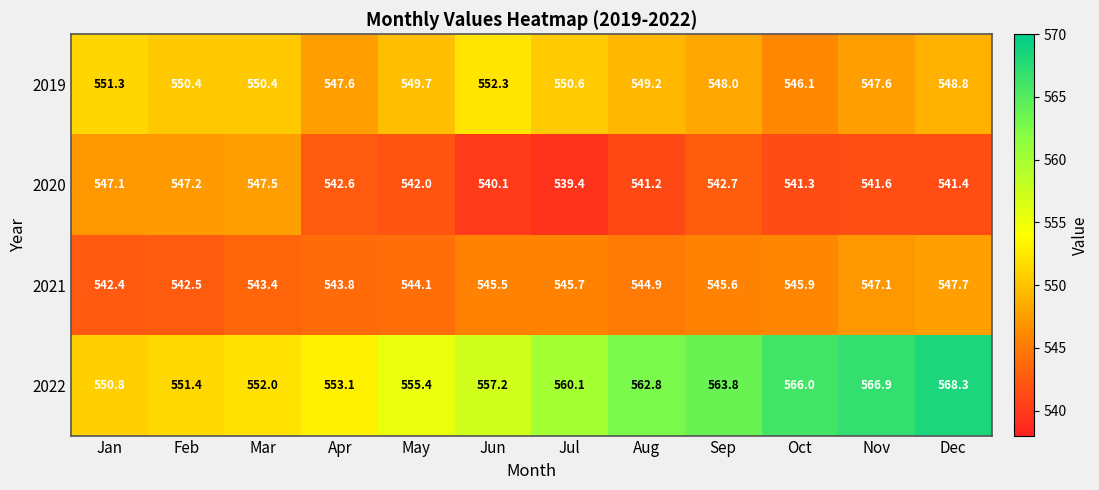

At Oct, list the series in order from smallest to largest.

2020, 2021, 2019, 2022